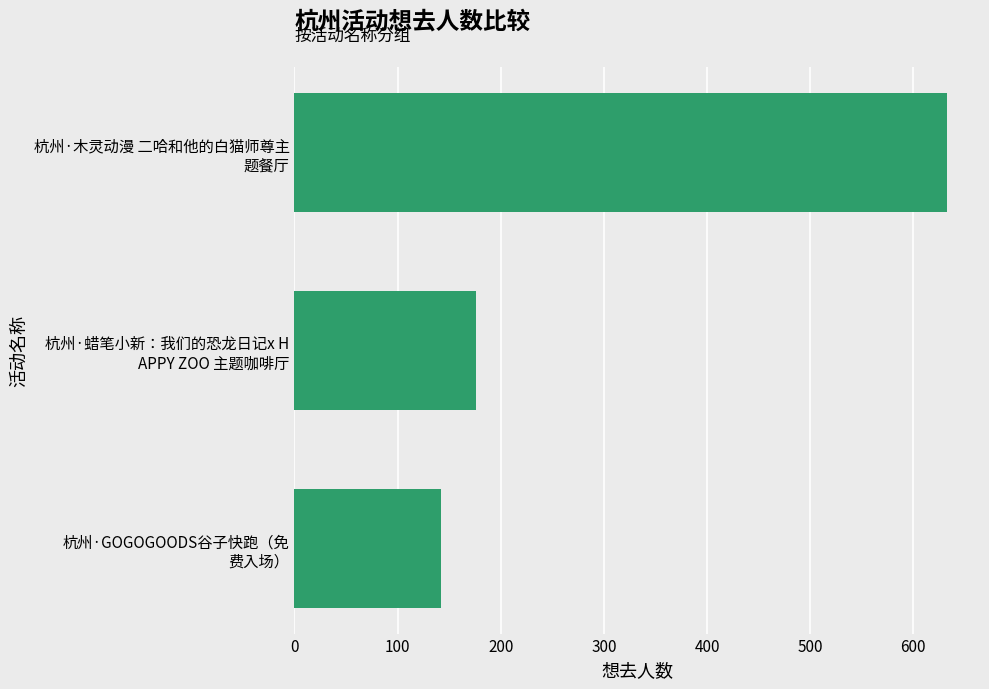

Where is the data nearest to the value 387?

杭州·蜡笔小新：我们的恐龙日记x H
APPY ZOO 主题咖啡厅